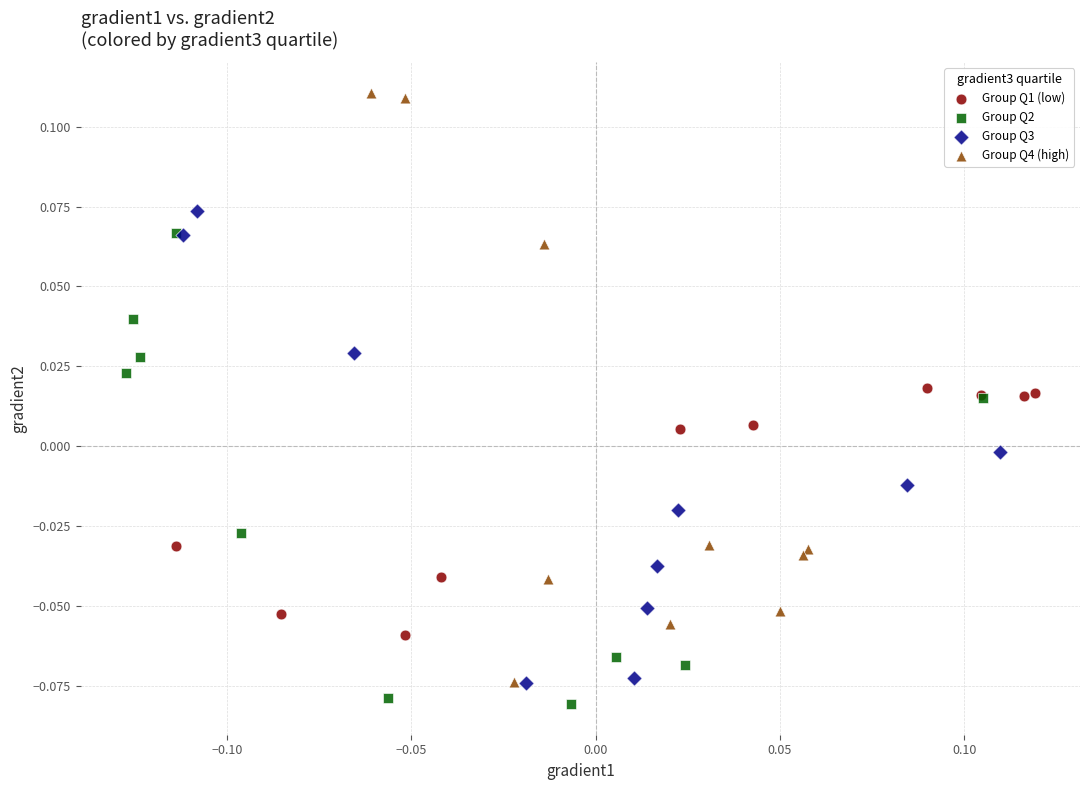

Which series reaches the minimum Y coordinate?

Group Q2